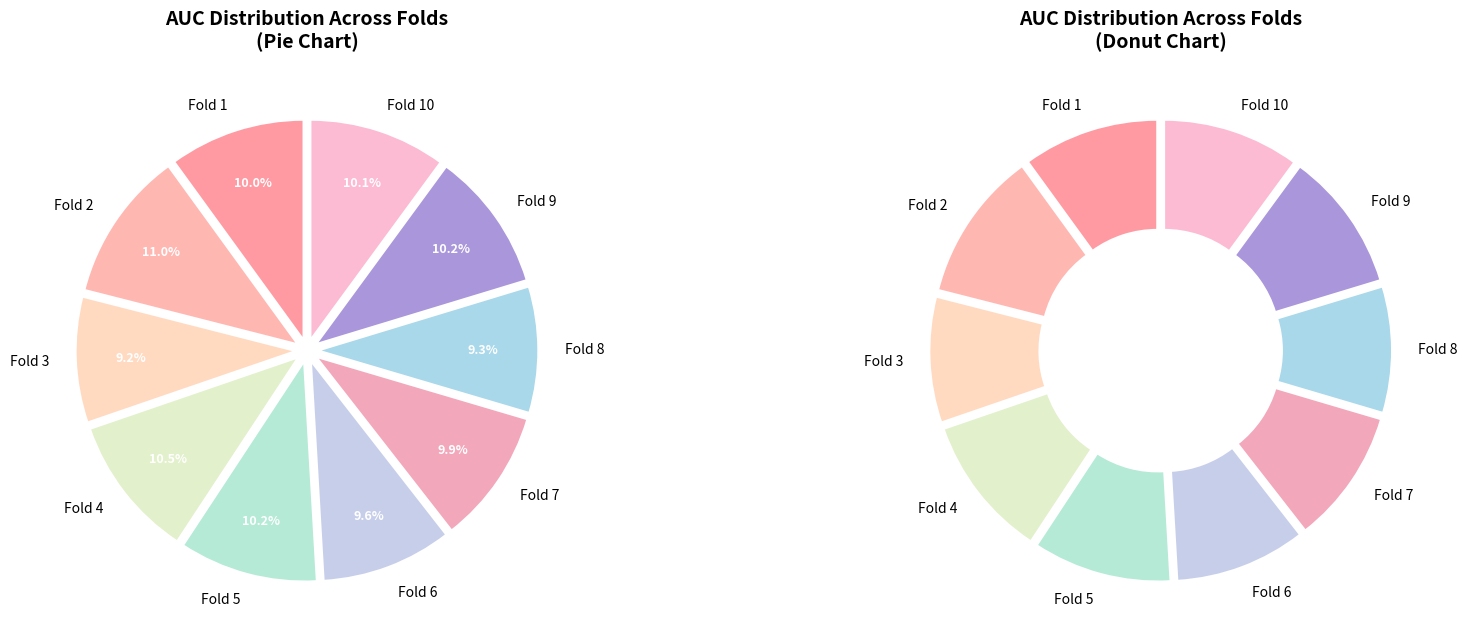

Which category has the smallest portion of the pie?

Fold 3